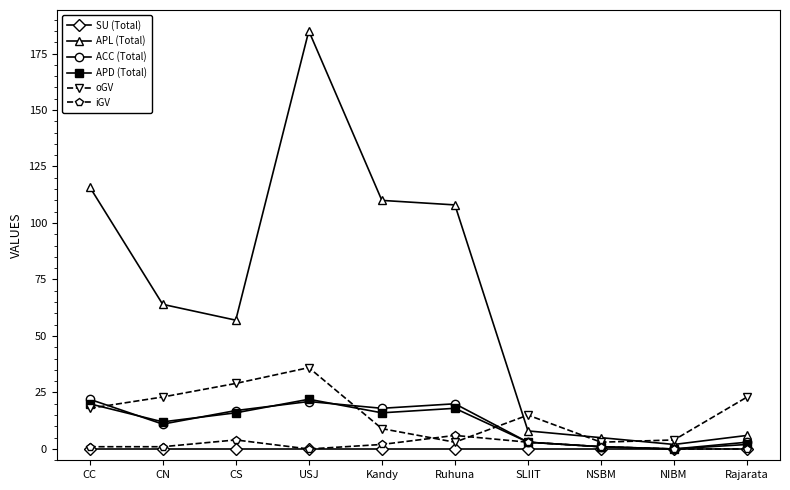

True or false: SU (Total) and APL (Total) intersect in this chart.

False